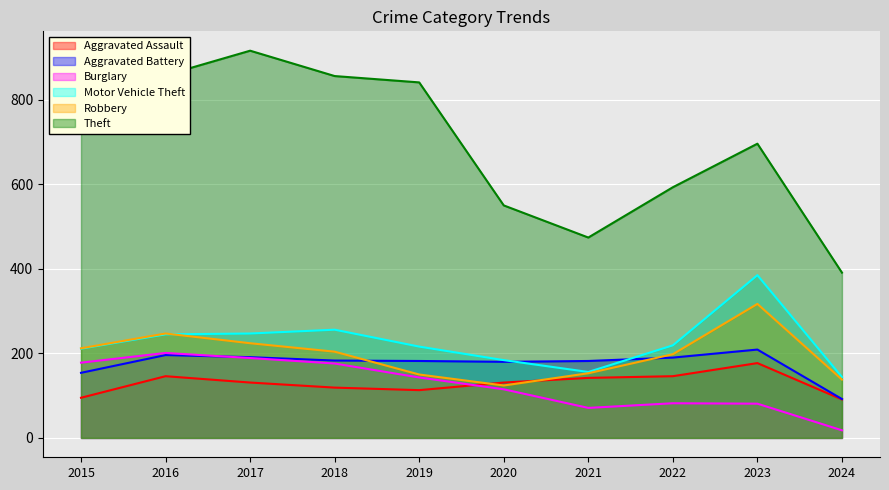

Reading left to right, list all the values displayed in this chart.

Aggravated Assault: 95	146	131	119	113	131	142	146	177	91
Aggravated Battery: 154	196	191	183	182	180	182	190	209	92
Burglary: 178	201	189	176	143	115	71	82	81	18
Motor Vehicle Theft: 211	245	247	256	216	184	156	219	385	144
Robbery: 212	247	224	204	150	124	153	198	317	138
Theft: 774	858	916	856	841	550	474	593	696	391